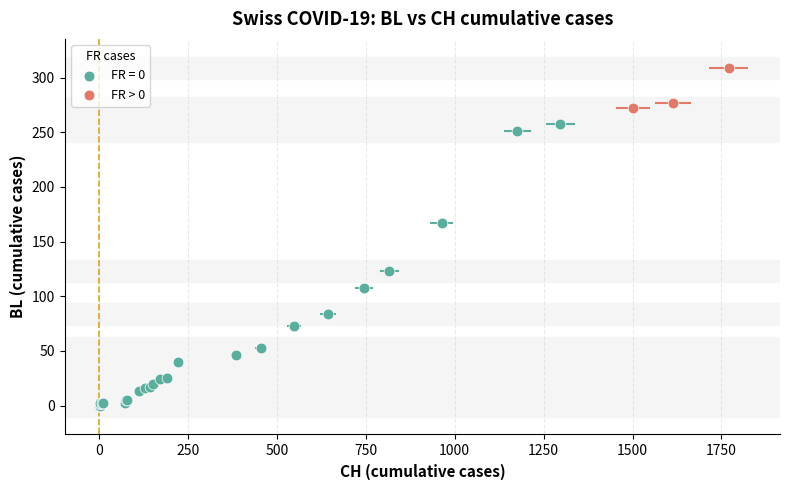

Which series has the largest Y range (max minus min)?

FR = 0